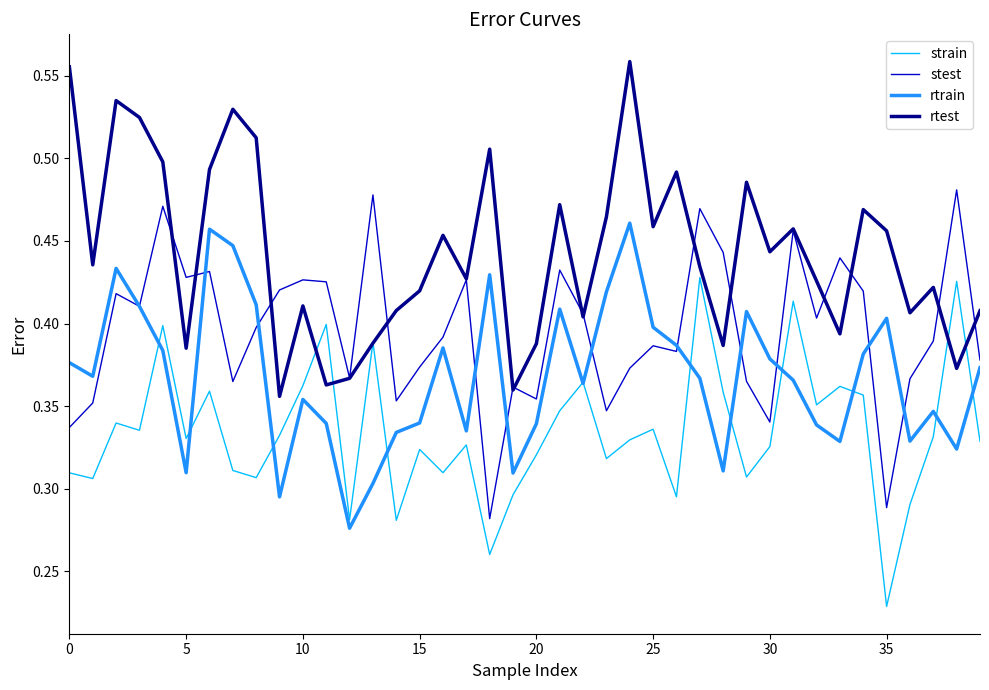

True or false: rtest and rtrain intersect in this chart.

False